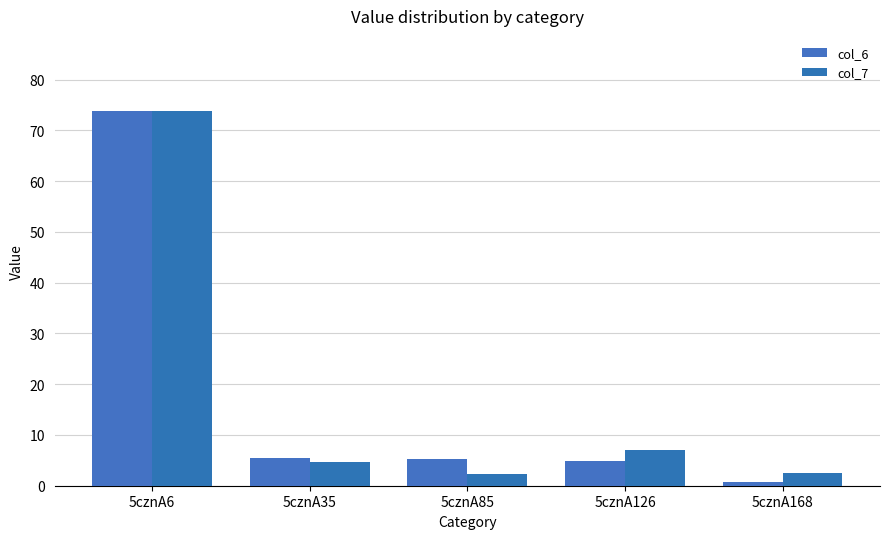

How many categories are shown in the chart?

5